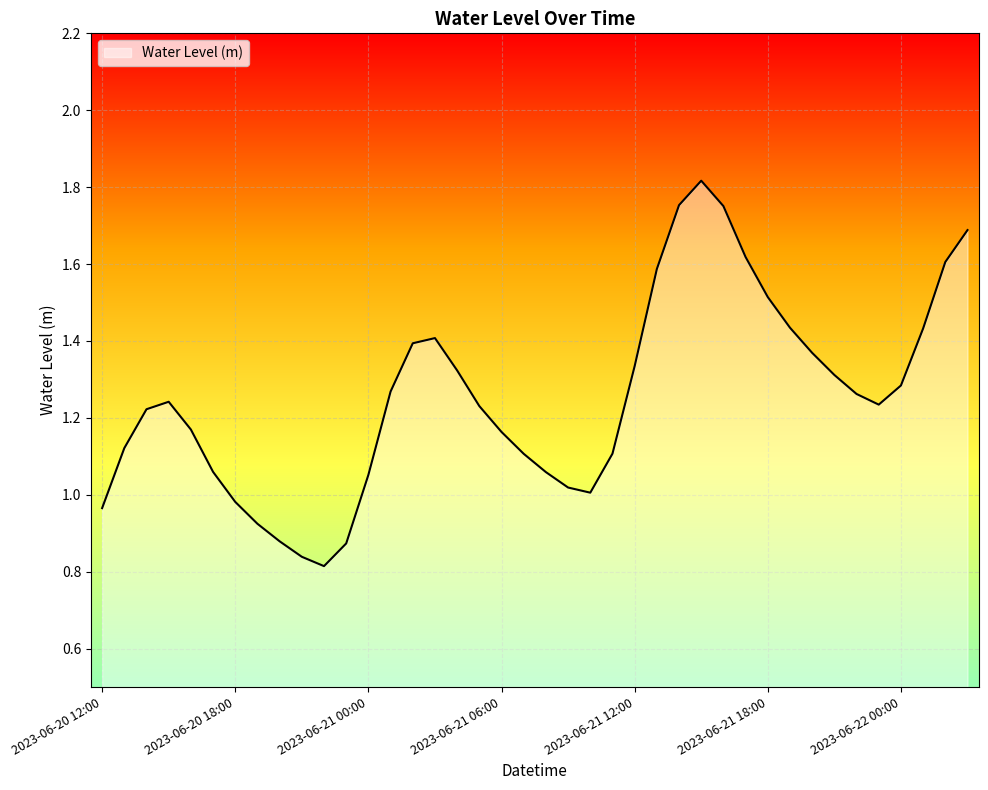

What is the value of the 9th point from the left?

0.9